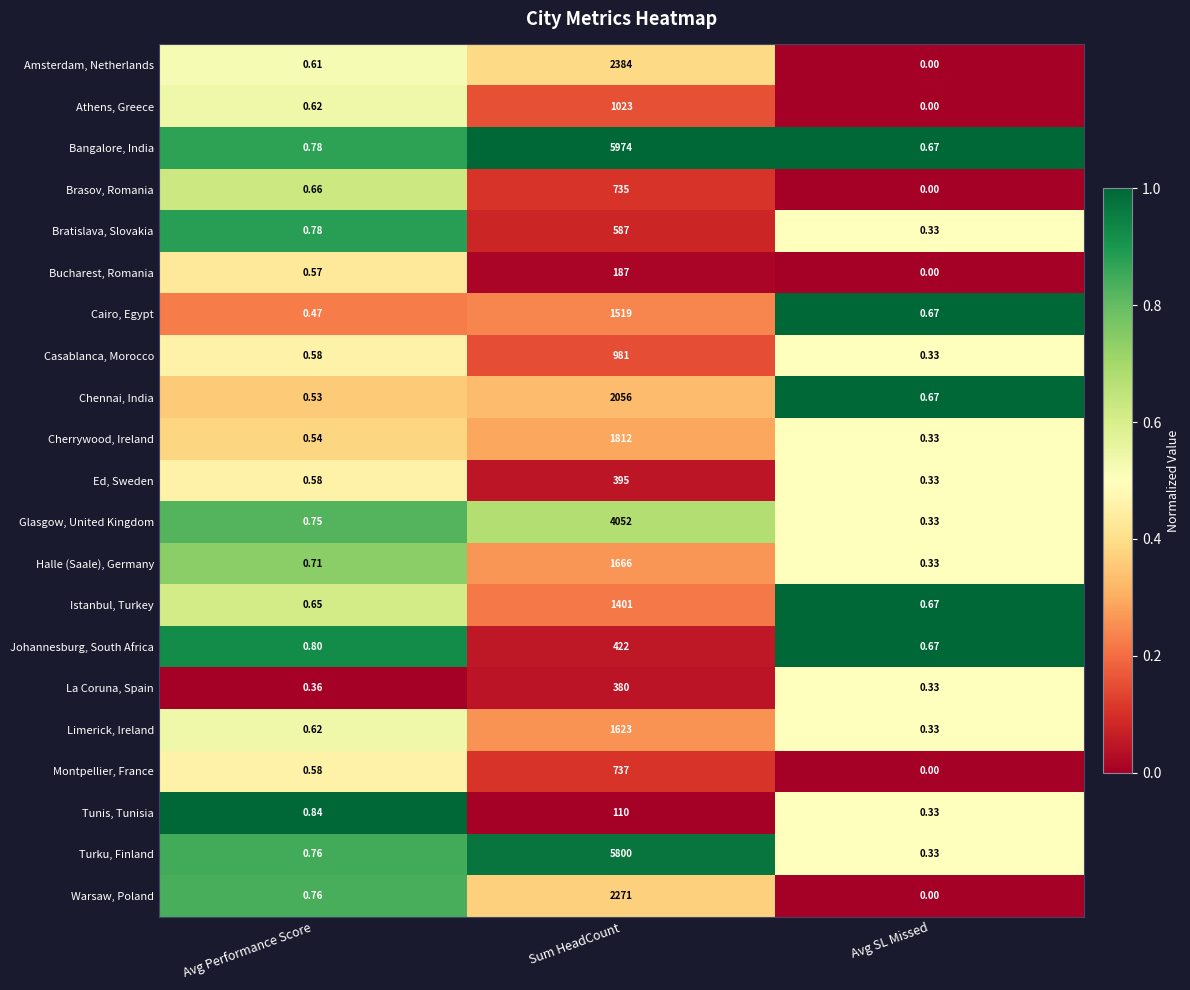

Where is Bratislava, Slovakia nearest to the value 293?

Avg Performance Score